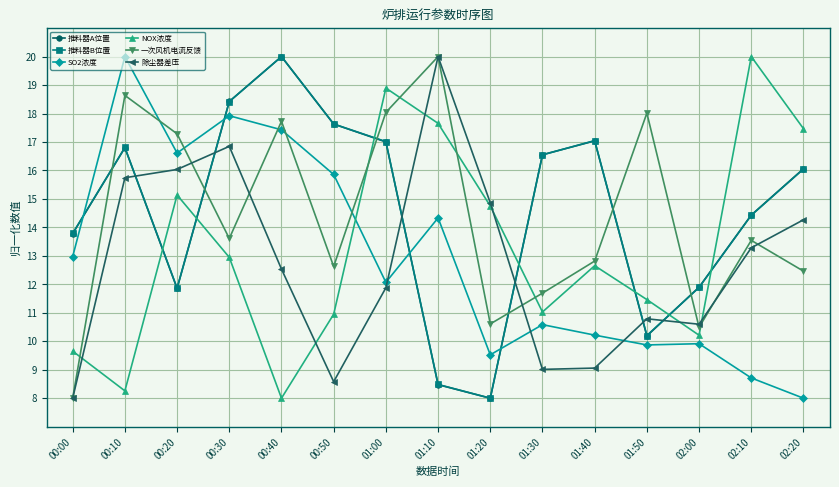

Which series ends up on top after the final intersection of 推料器B位置 and NOX浓度?

NOX浓度